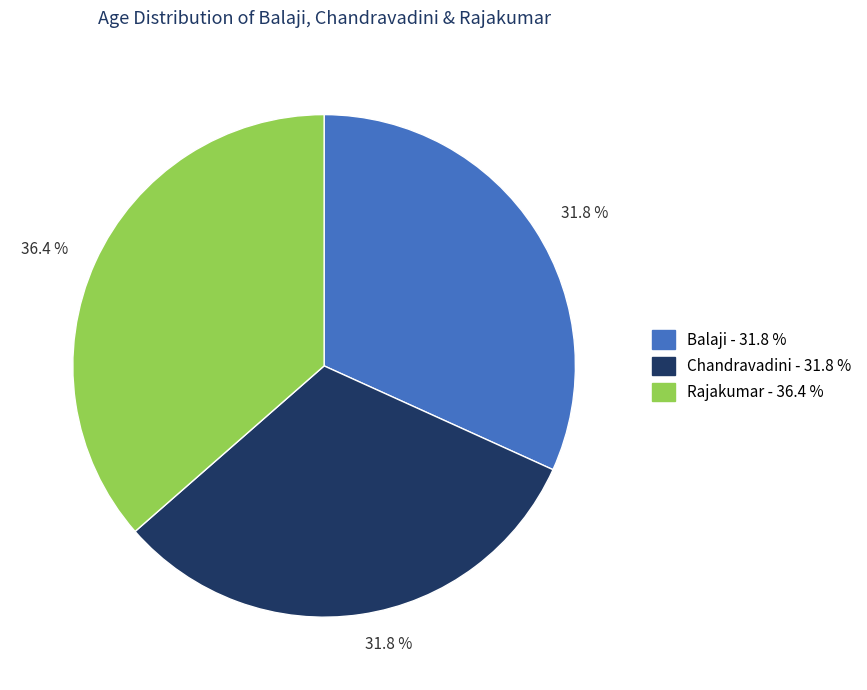

Is there a majority slice in this chart?

No